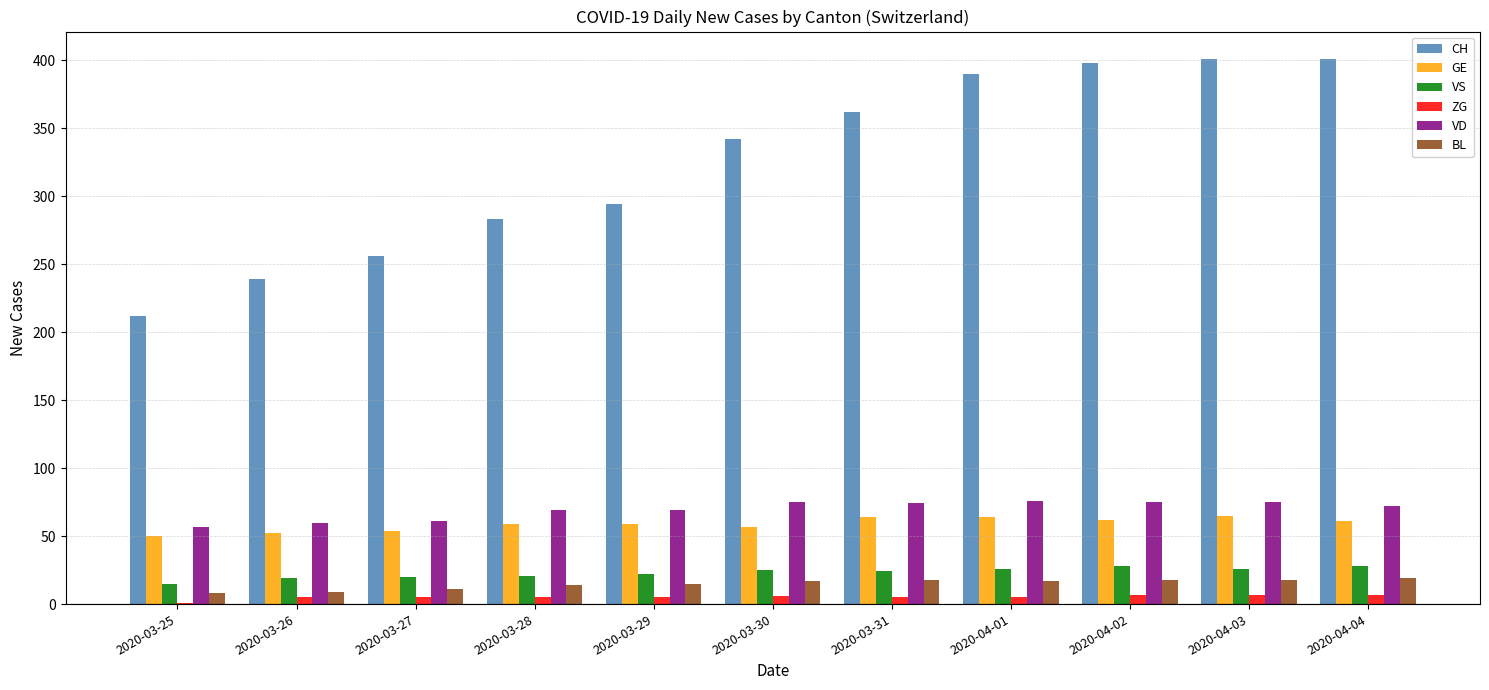

Which series has the largest total across all categories?

CH